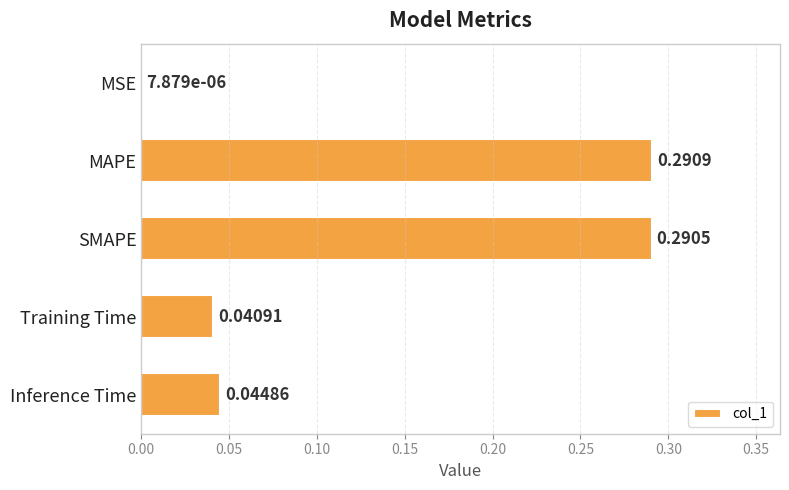

Which has a higher value, MAPE or Inference Time?

MAPE